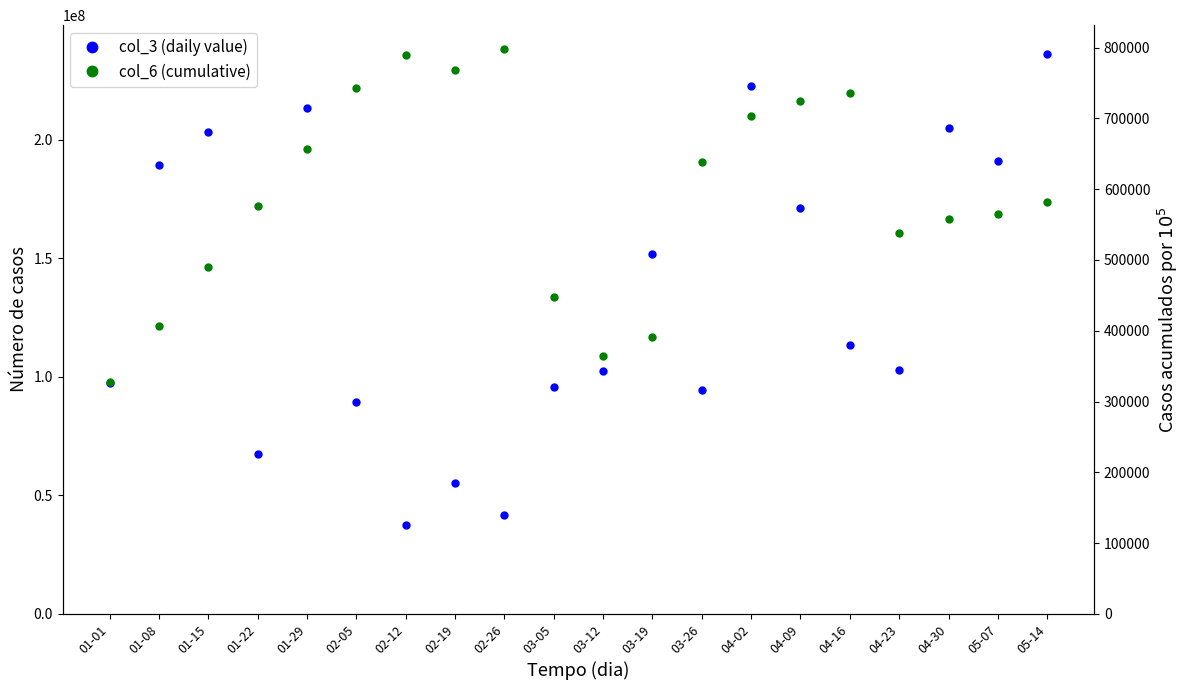

True or false: col_20 (accumulated) has a value of 77023280080 at 01-01.

True